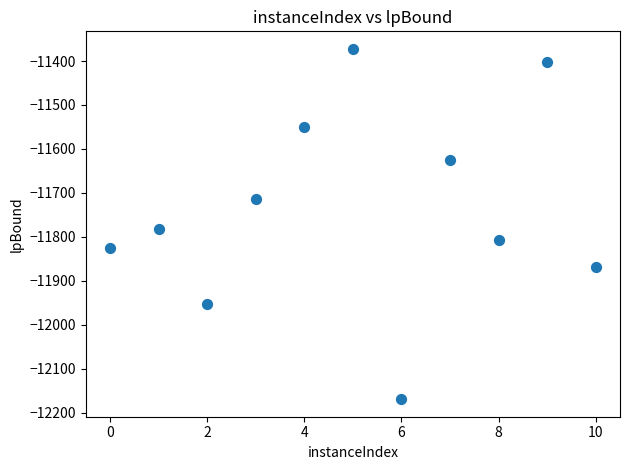

What Y value in the scatter plot is closest to -11770?

-11781.9